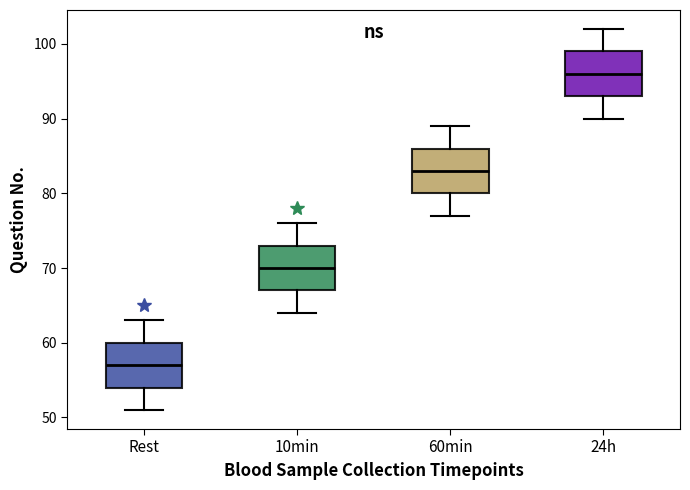

Reading left to right, read every box against the y-axis: the position of its median line, the range the box covers, and the ends of its whiskers. The values are not printed on the chart, so give them approximately, as read against the axis.

Rest: median 57, box 54 to 60, whiskers 51 to 63
10min: median 70, box 67 to 73, whiskers 64 to 76
60min: median 83, box 80 to 86, whiskers 77 to 89
24h: median 96, box 93 to 99, whiskers 90 to 102